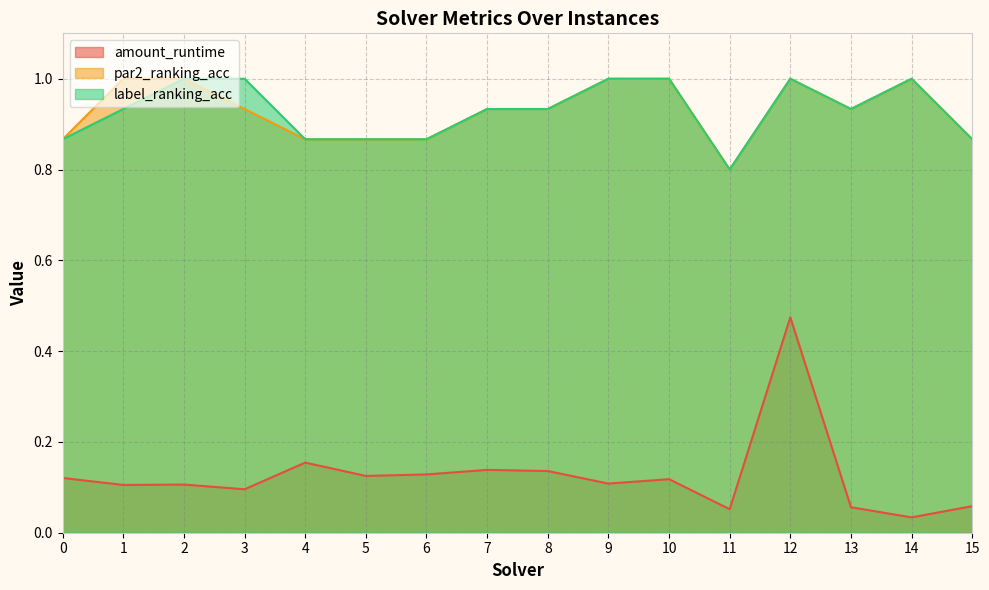

At which category does amount_runtime reach its first local valley?

1